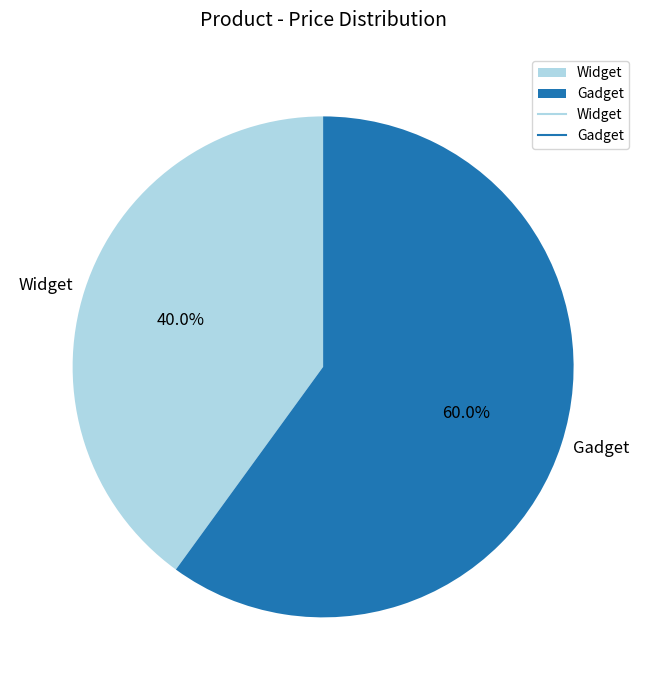

To the nearest percent, what is the average slice percentage?

50%